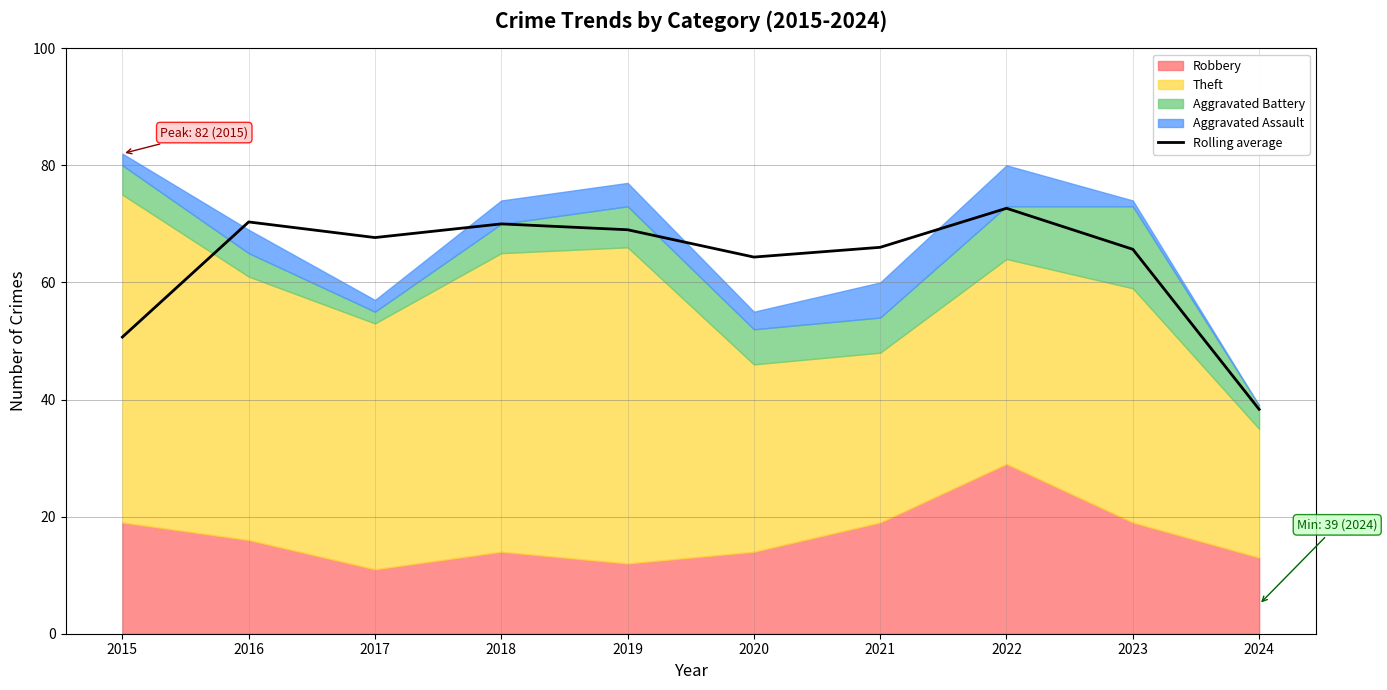

List the labels in order of value, smallest first.

2024, 2015, 2020, 2023, 2021, 2017, 2019, 2018, 2016, 2022